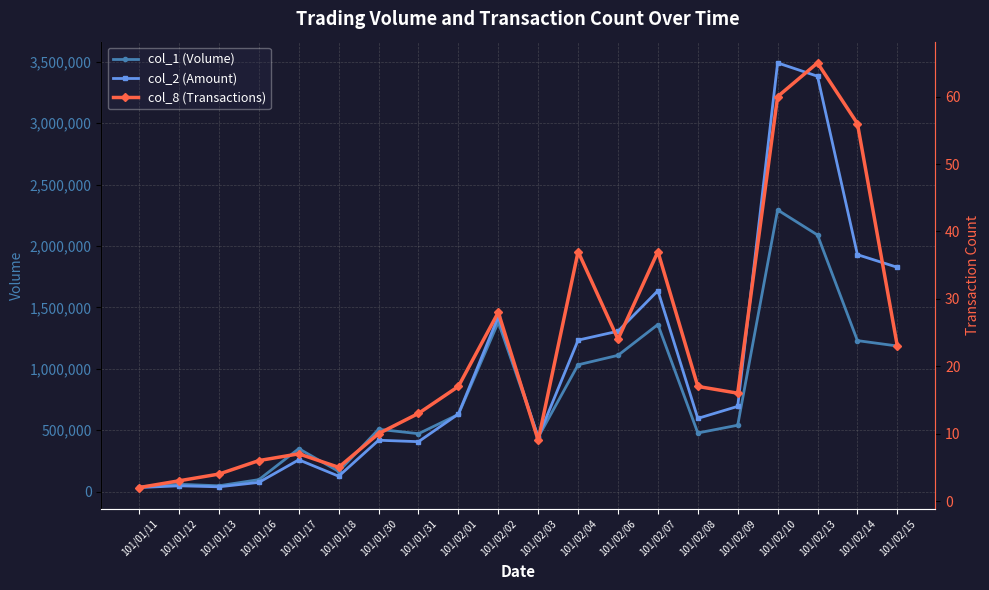

Is the value of col_1 (Volume) at 101/01/18 greater than the value of col_2 (Amount) at 101/01/30?

No